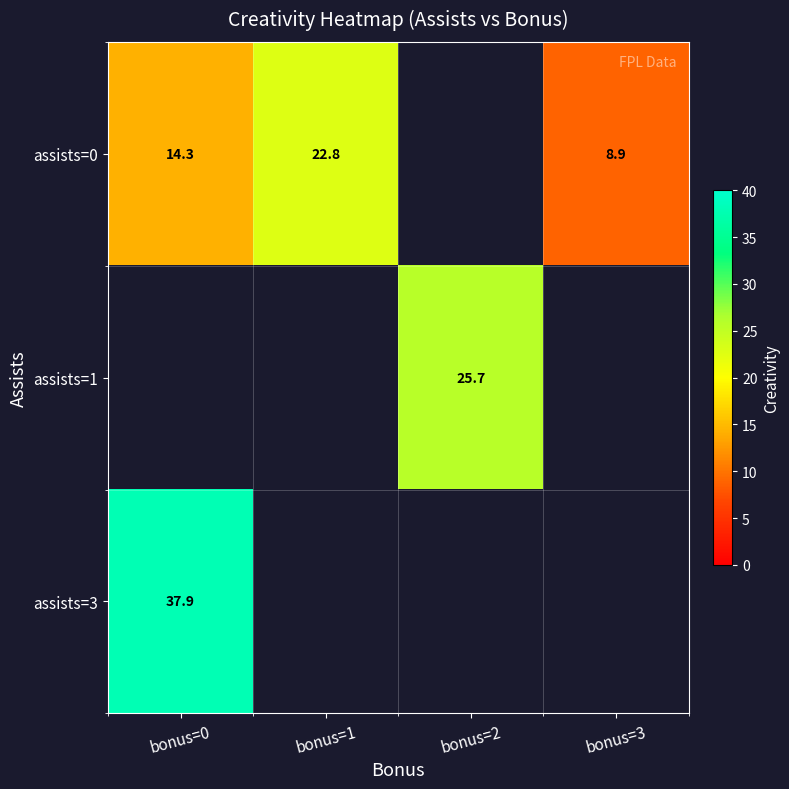

What is the minimum value for assists=3?

37.9